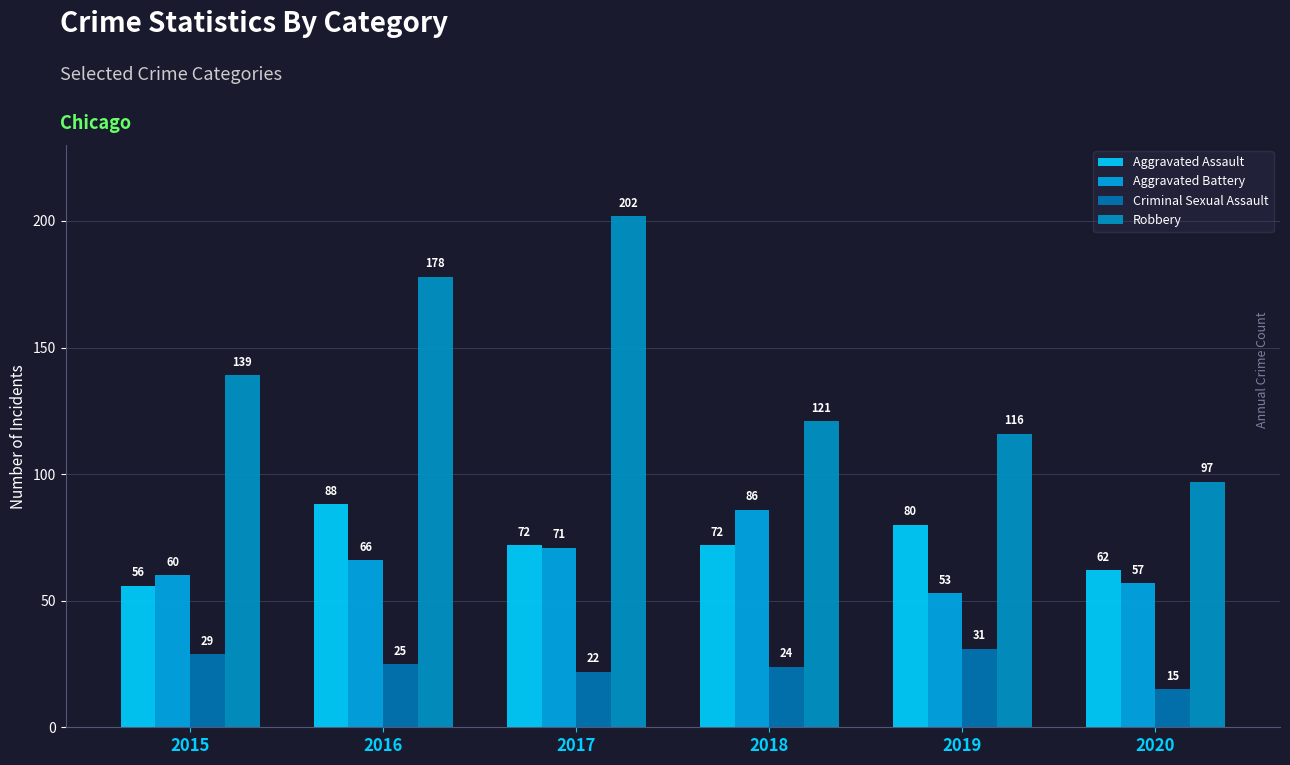

Reading right to left, extract all data points from this chart.

Aggravated Assault: 2020=62	2019=80	2018=72	2017=72	2016=88	2015=56
Aggravated Battery: 2020=57	2019=53	2018=86	2017=71	2016=66	2015=60
Criminal Sexual Assault: 2020=15	2019=31	2018=24	2017=22	2016=25	2015=29
Robbery: 2020=97	2019=116	2018=121	2017=202	2016=178	2015=139